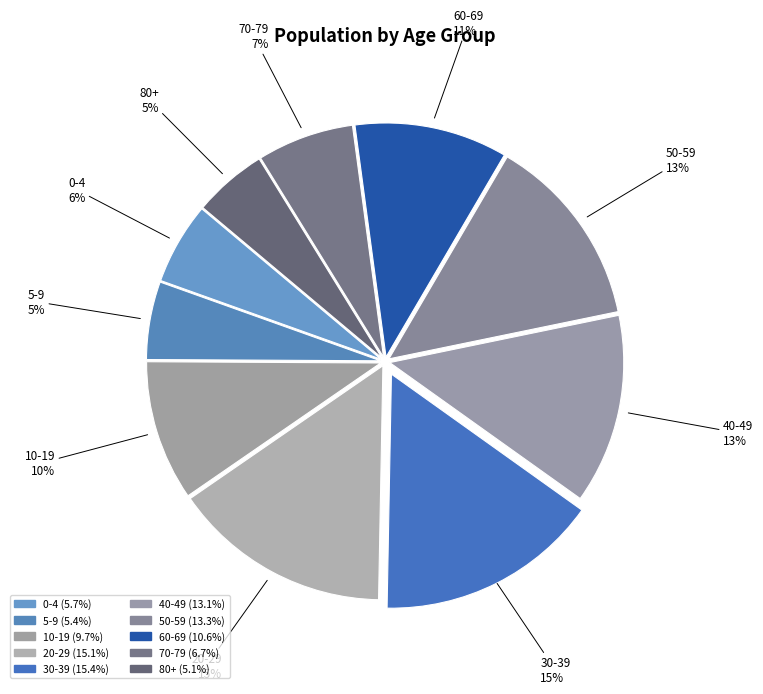

What is the ratio of the value at 10-19 to the value at 60-69?

0.9